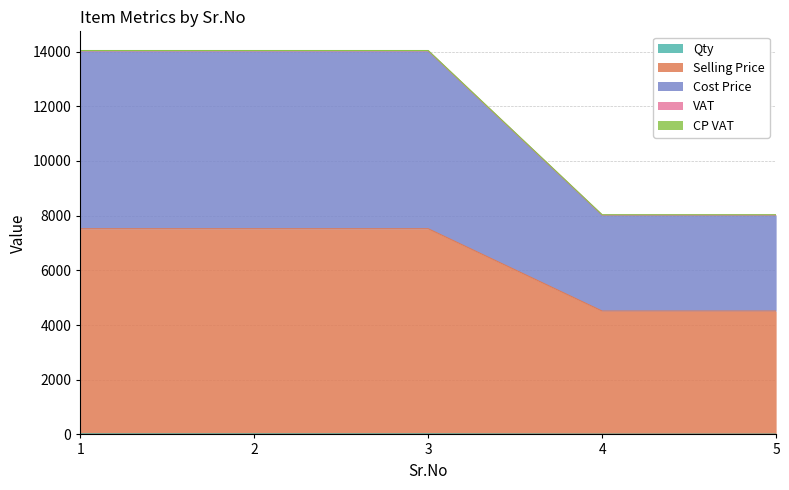

True or false: Cost Price and VAT cross at least once.

False